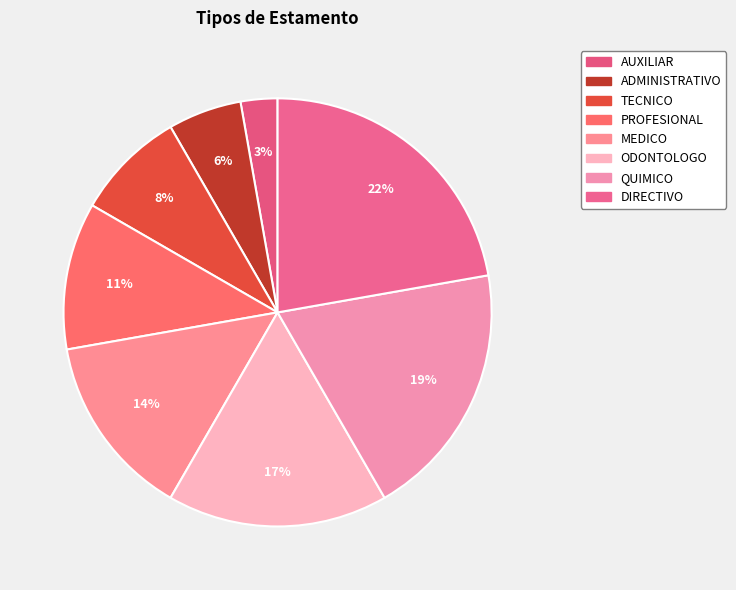

True or false: QUIMICO accounts for 19% of the total.

True